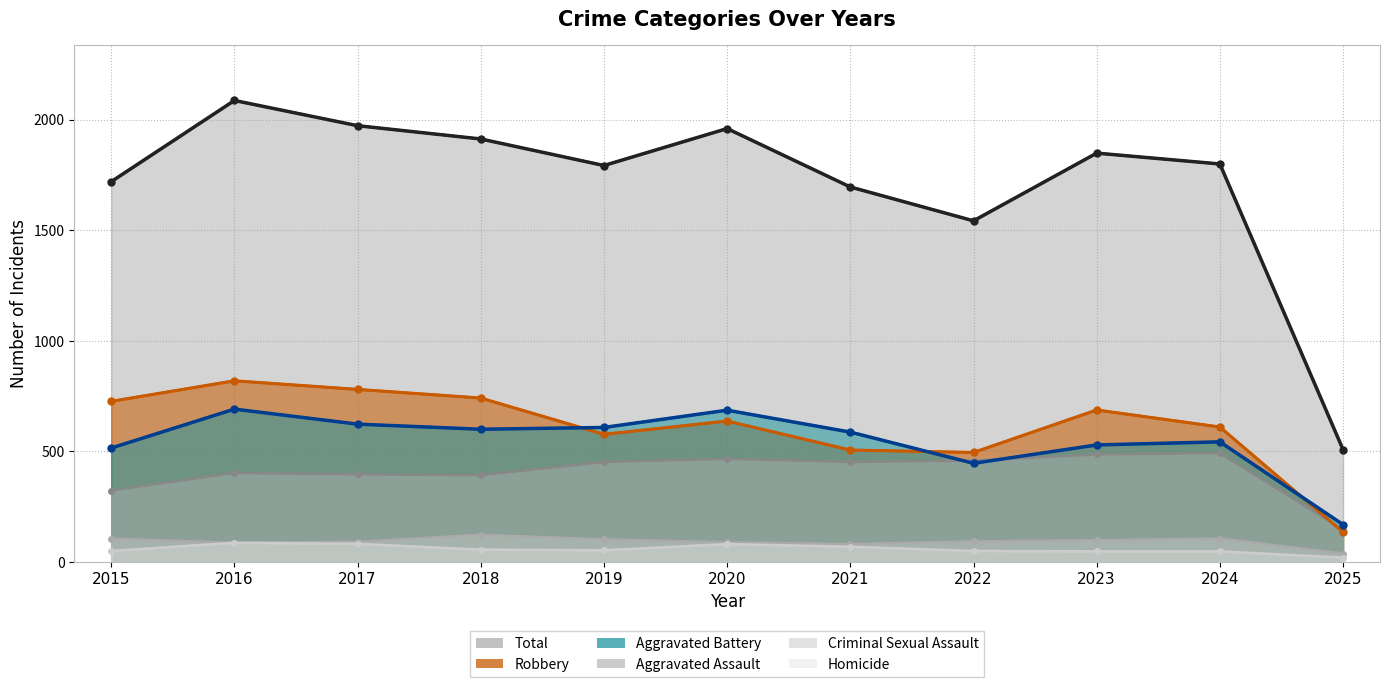

What is the sum of the Aggravated Battery values at 2021 and 2017?

1210